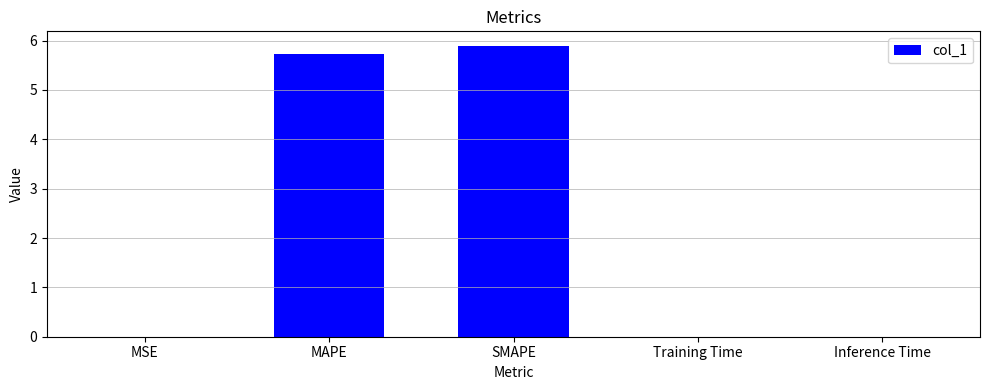

Which has a higher value, Inference Time or SMAPE?

SMAPE